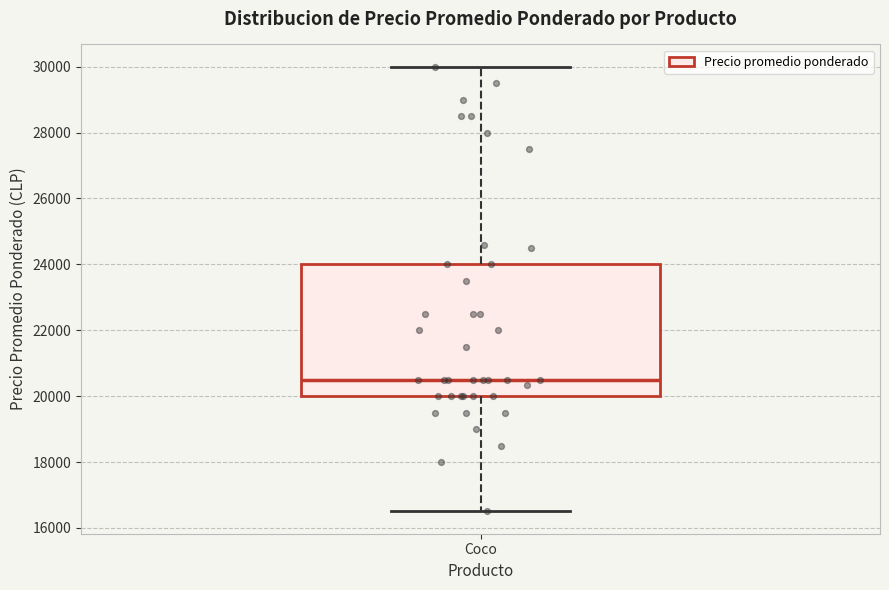

Where does the upper whisker of the box for Coco end on the y-axis? The values are not printed on the chart, so give them approximately, as read against the axis.

30000